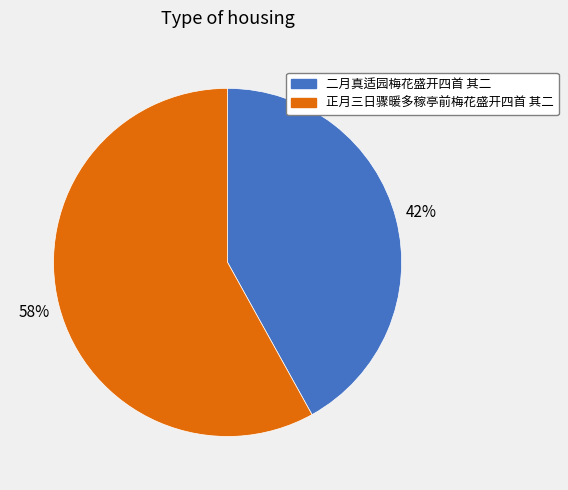

Approximately how many times larger is the value at 二月真适园梅花盛开四首 其二 compared to 正月三日骤暖多稼亭前梅花盛开四首 其二?

0.7